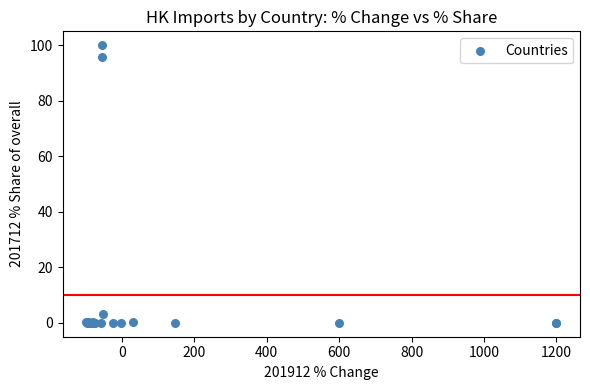

What Y value in the scatter plot is closest to 50?

95.6